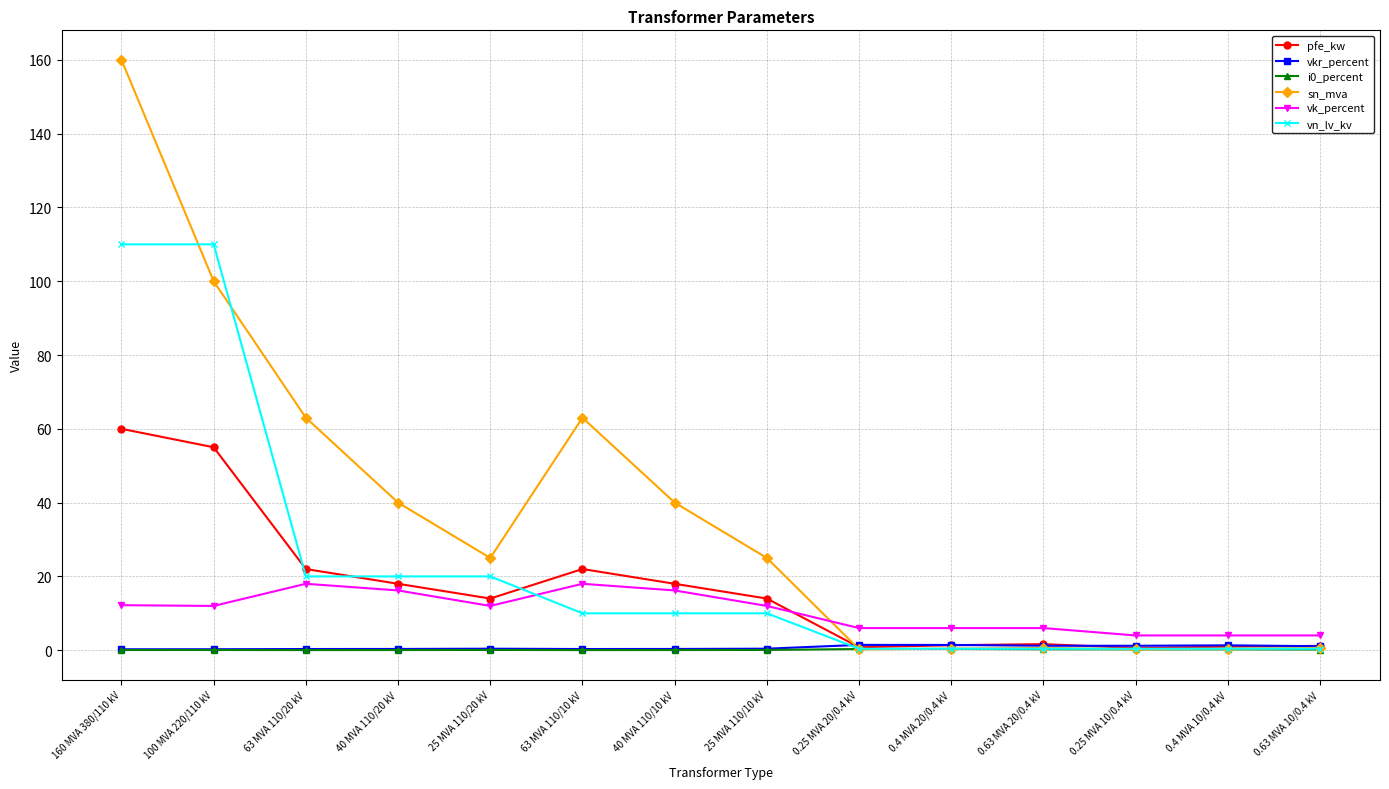

Which series has the widest spread of values?

sn_mva